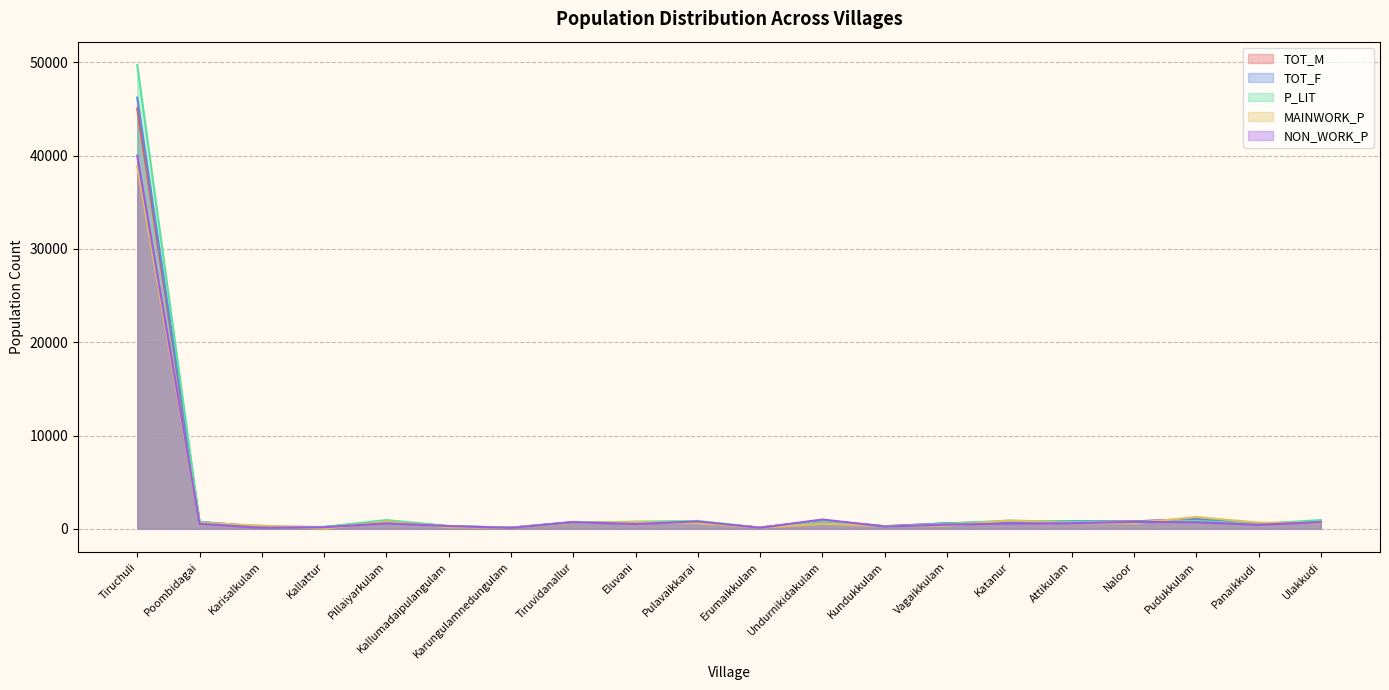

What is the label of the 8th point from the left?

Tiruvidanallur